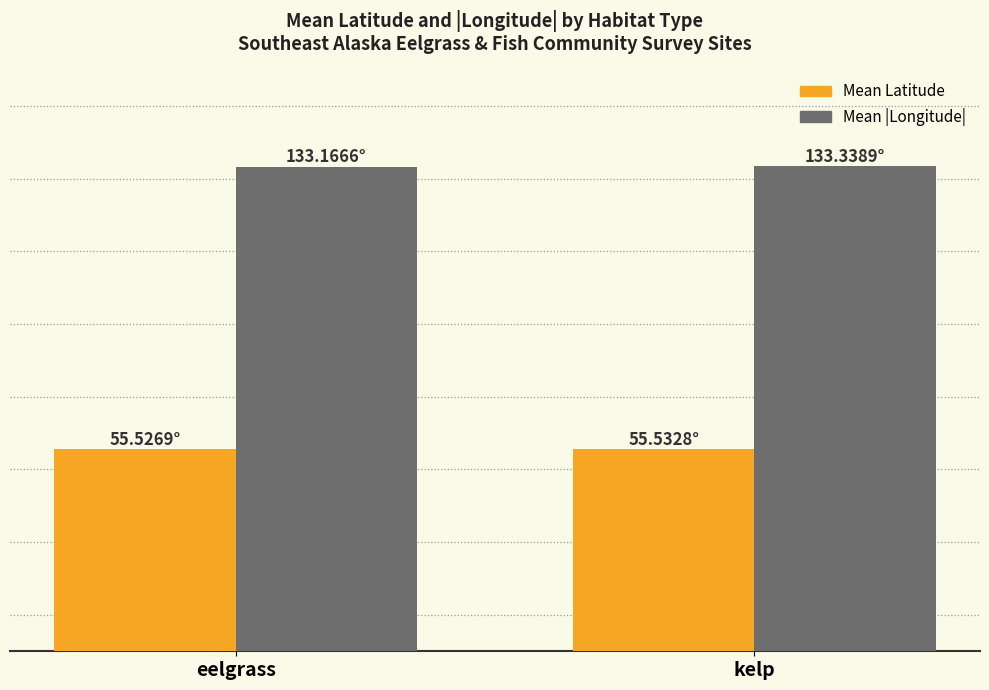

At which label does Mean Latitude reach its peak?

kelp